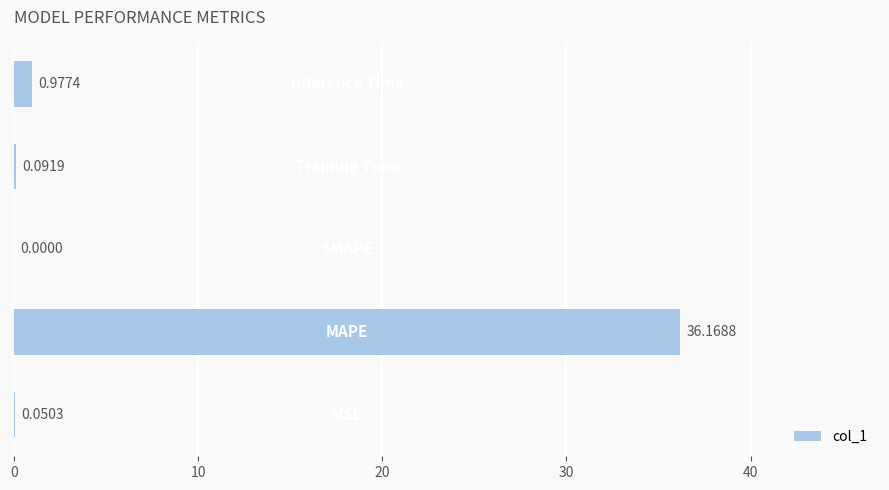

What is the sum of all values?

37.3